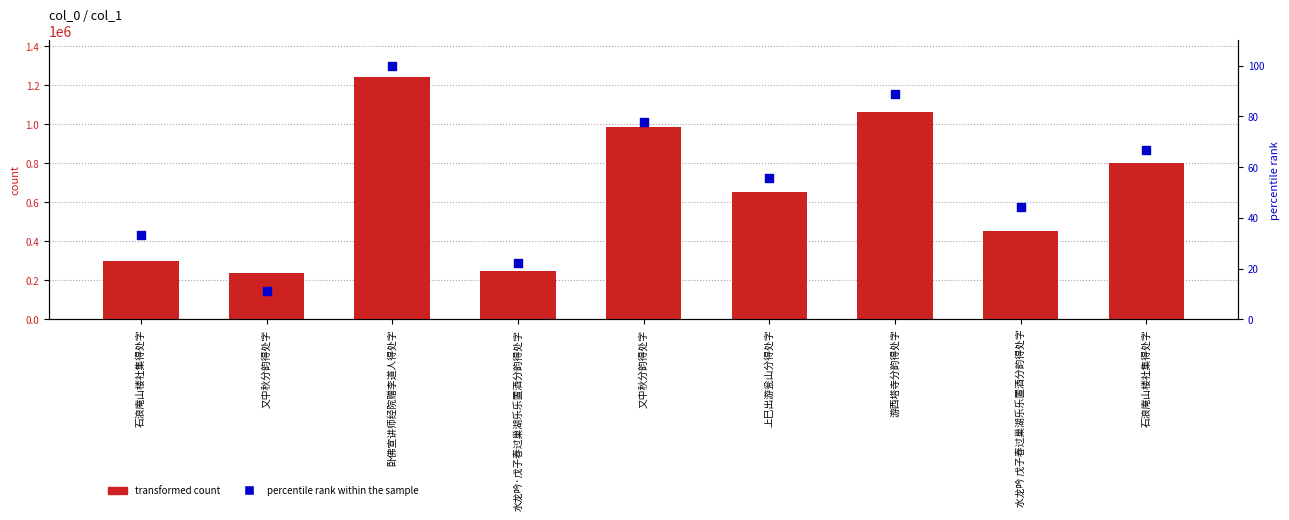

Which series has the largest Y range (max minus min)?

transformed count